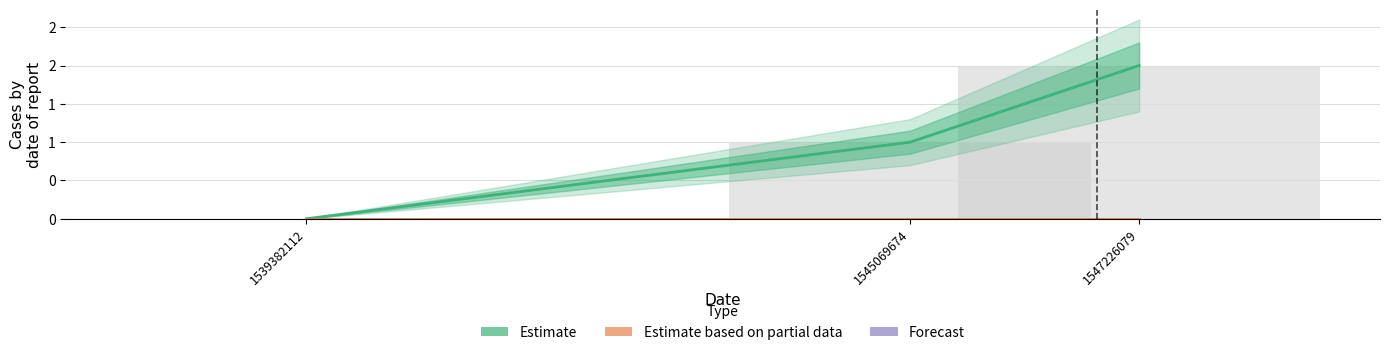

List the series in order of their peak value, lowest first.

Estimate based on partial data, Estimate